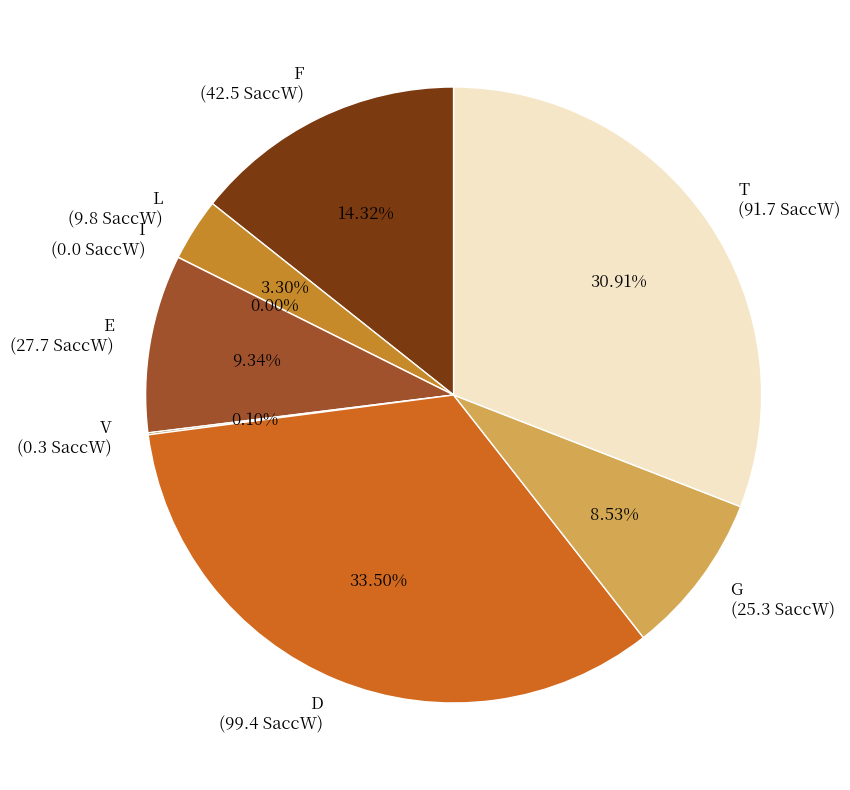

How many slices are in this pie chart?

8